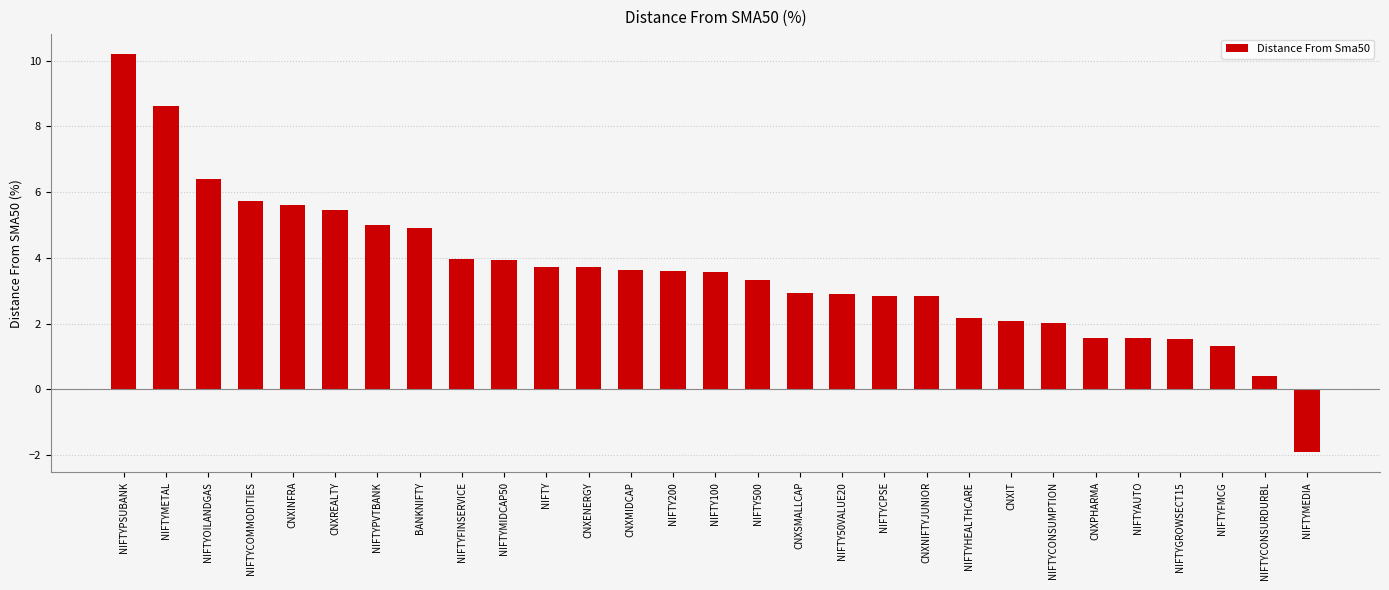

Is it true that the value at NIFTYCONSURDURBL is 0.4?

True